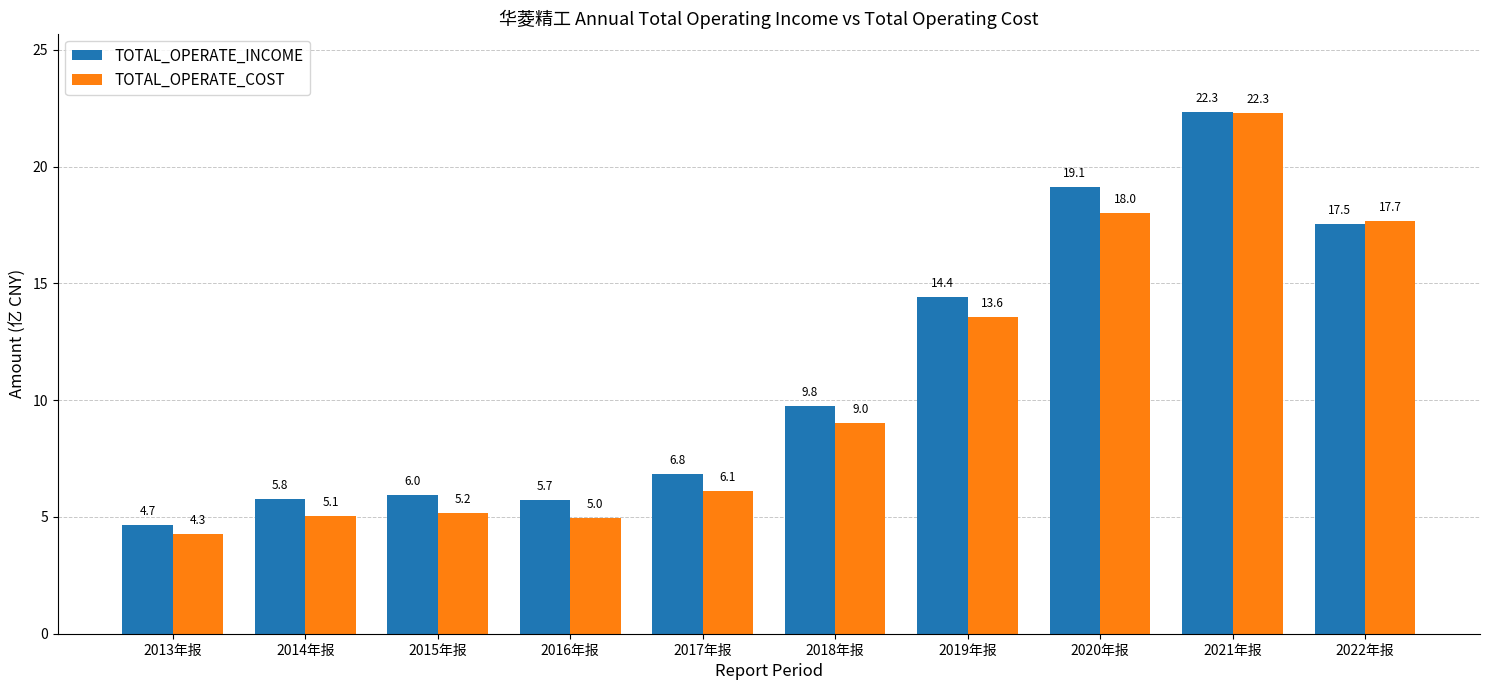

Reading left to right, list all the values displayed in this chart.

TOTAL_OPERATE_INCOME: 4.7	5.8	6.0	5.7	6.8	9.8	14.4	19.1	22.3	17.5
TOTAL_OPERATE_COST: 4.3	5.1	5.2	5.0	6.1	9.0	13.6	18.0	22.3	17.7